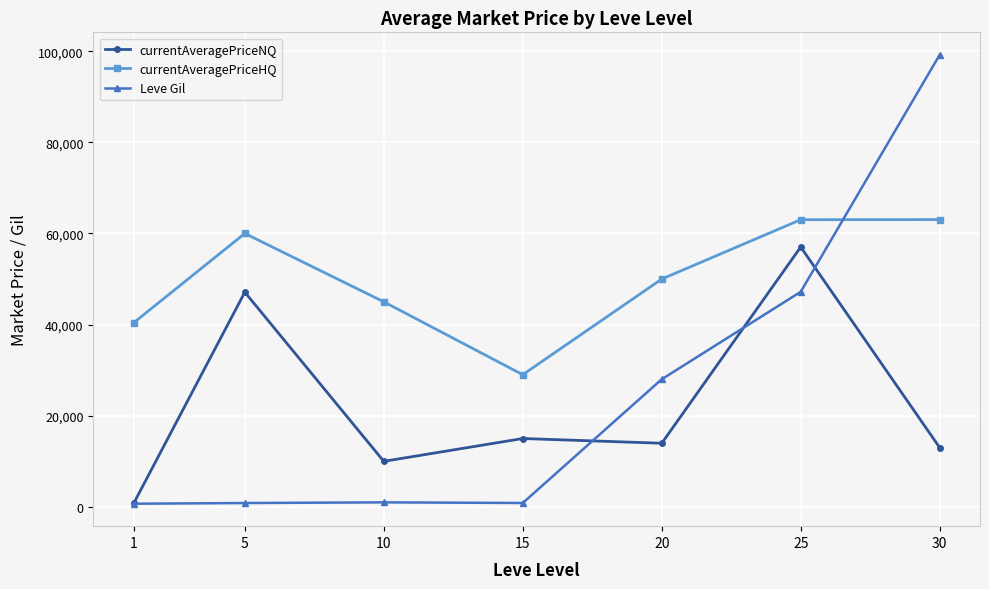

Is this an area chart (filled region under the line)?

No